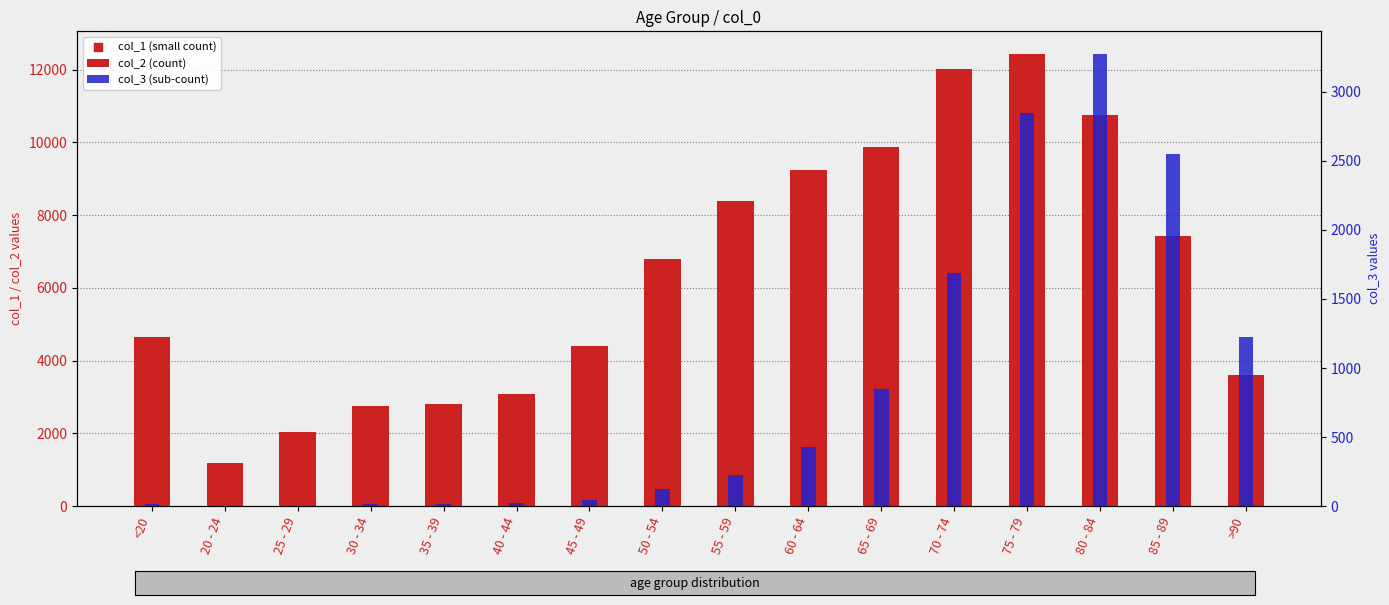

Is the value of col_1 (small count) at 80 - 84 greater than the value of col_3 (sub-count) at 80 - 84?

No